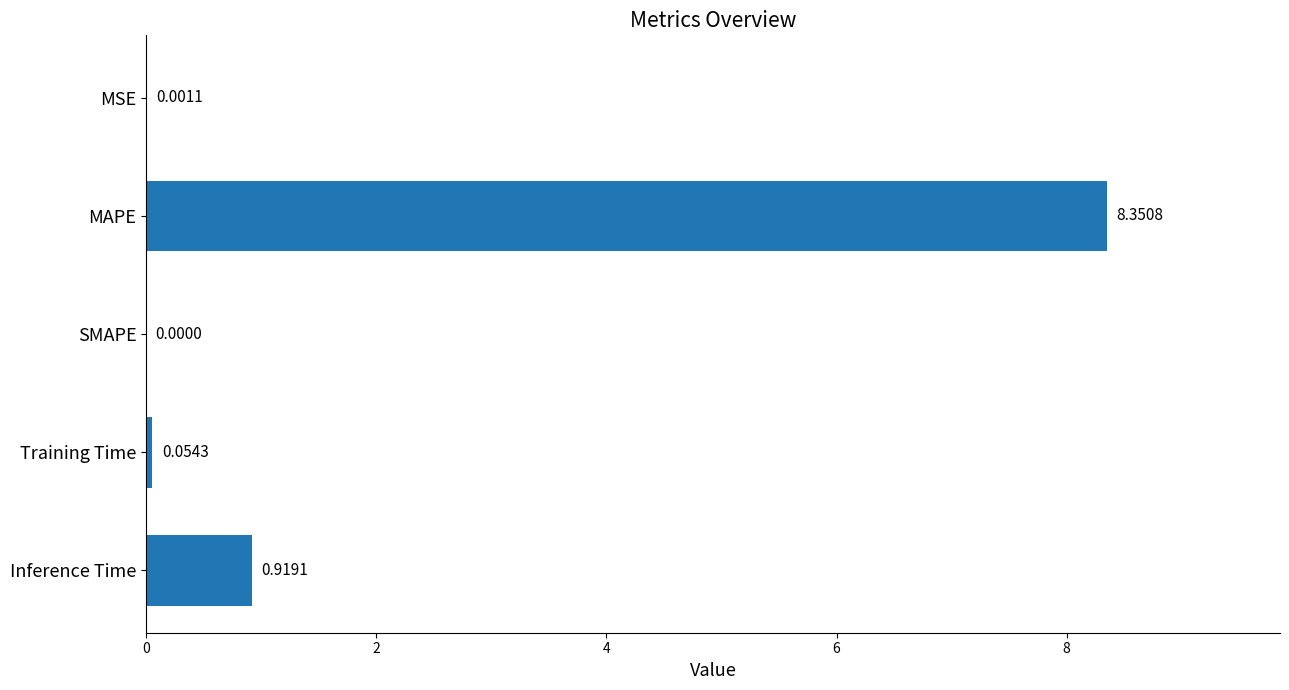

At which category does the chart reach its peak across all series?

MAPE